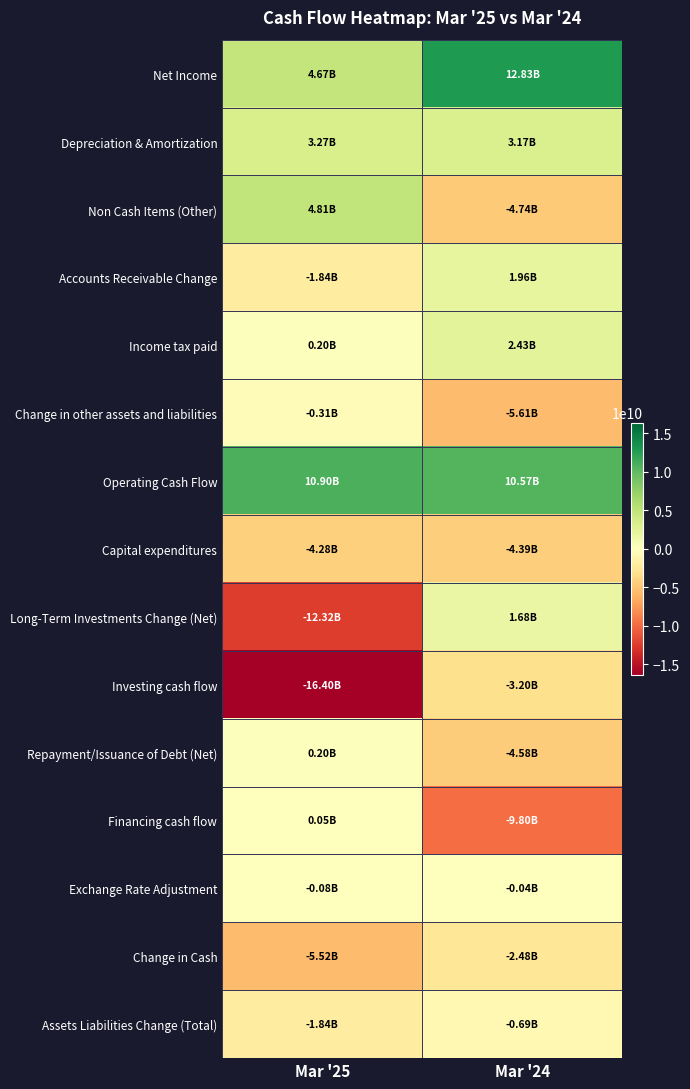

Reading left to right, extract all data points from this chart.

Net Income: Mar '25=4672000000	Mar '24=12832000000
Depreciation & Amortization: Mar '25=3265000000	Mar '24=3168000000
Non Cash Items (Other): Mar '25=4810000000	Mar '24=-4739000000
Accounts Receivable Change: Mar '25=-1844000000	Mar '24=1963000000
Income tax paid: Mar '25=204000000	Mar '24=2433000000
Change in other assets and liabilities: Mar '25=-307000000	Mar '24=-5607000000
Operating Cash Flow: Mar '25=10903000000	Mar '24=10566000000
Capital expenditures: Mar '25=-4281000000	Mar '24=-4393000000
Long-Term Investments Change (Net): Mar '25=-12322000000	Mar '24=1680000000
Investing cash flow: Mar '25=-16401000000	Mar '24=-3203000000
Repayment/Issuance of Debt (Net): Mar '25=196000000	Mar '24=-4576000000
Financing cash flow: Mar '25=53000000	Mar '24=-9802000000
Exchange Rate Adjustment: Mar '25=-76000000	Mar '24=-44000000
Change in Cash: Mar '25=-5521000000	Mar '24=-2483000000
Assets Liabilities Change (Total): Mar '25=-1844000000	Mar '24=-695000000